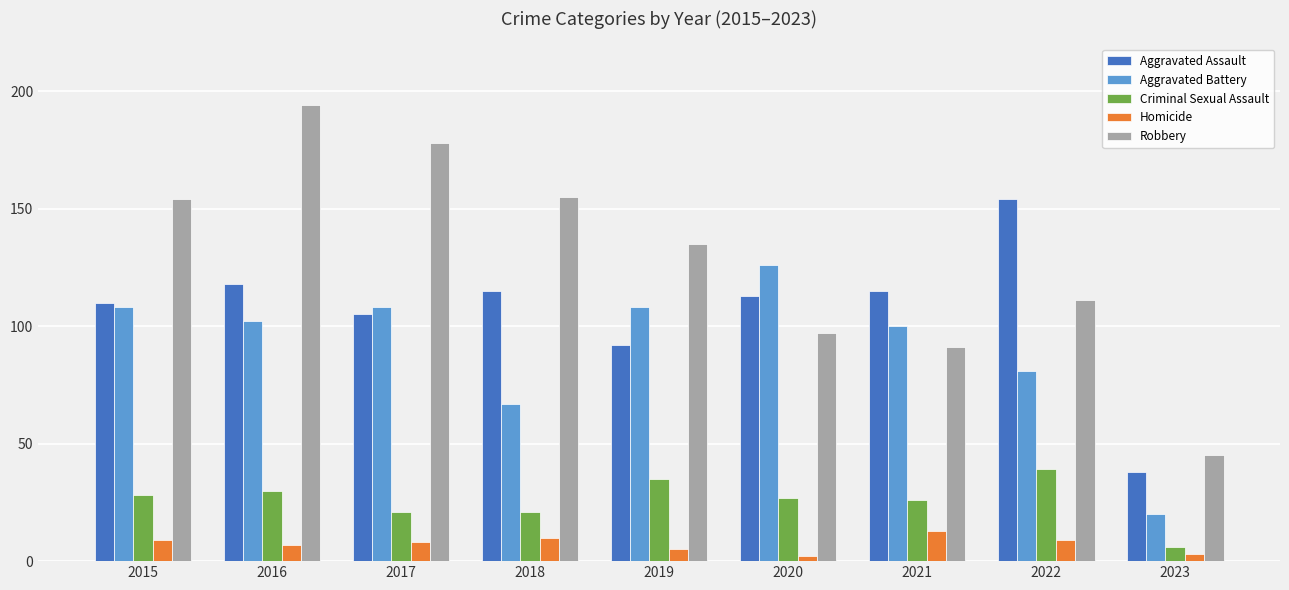

Is it true that Aggravated Assault equals 141 at 2019?

False